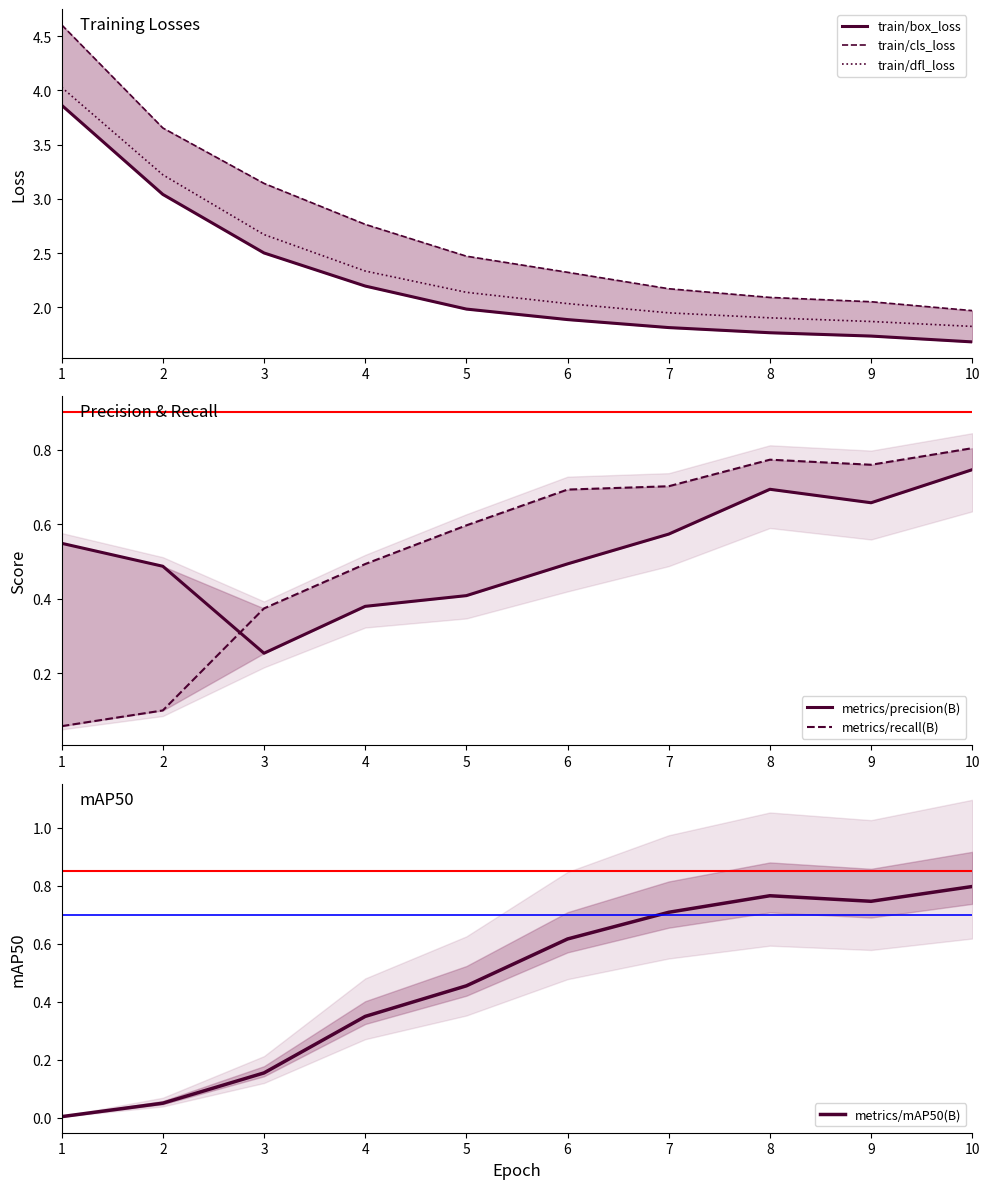

What is the value of the metrics/recall(B) point at the 8th from the left?

0.8